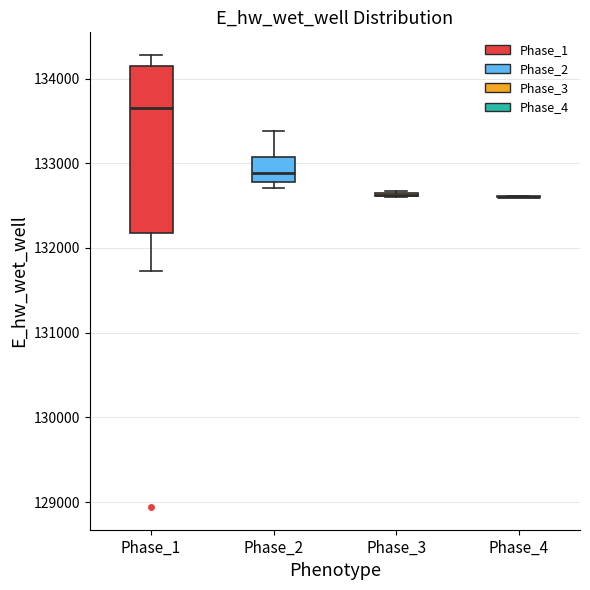

Reading left to right, transcribe this box plot: for each box, give where its median line is, the range the box spans, and where its two whiskers end, as read against the y-axis. The values are not printed on the chart, so give them approximately, as read against the axis.

Phase_1: median 133600, box 132200 to 134100, whiskers 131700 to 134300
Phase_2: median 132900, box 132800 to 133100, whiskers 132700 to 133400
Phase_3: box collapsed to a line at 132600, whiskers 132600 to 132700
Phase_4: box collapsed to a line at 132600, whiskers 132600 to 132600